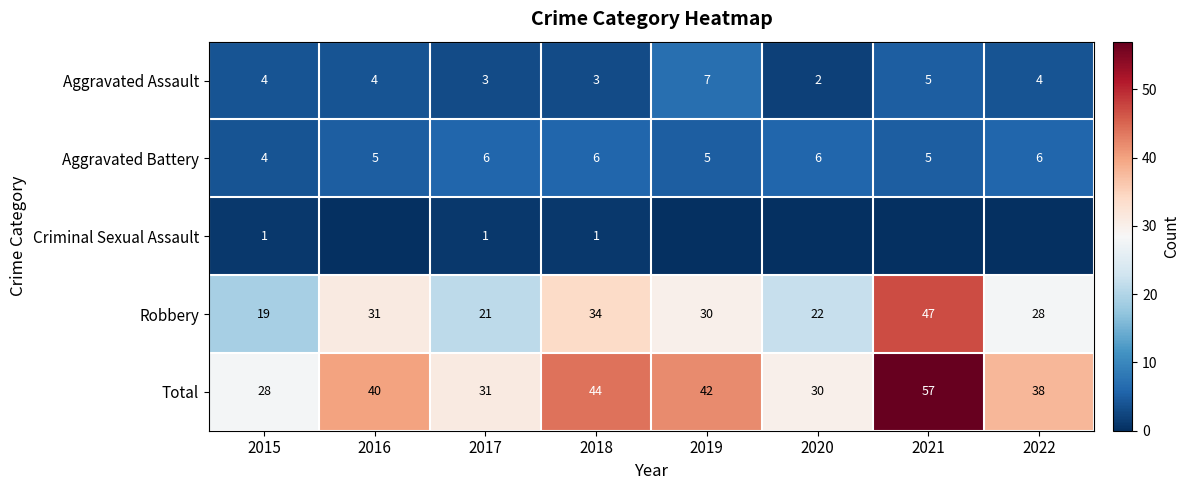

At how many categories does at least one series exceed 53?

1